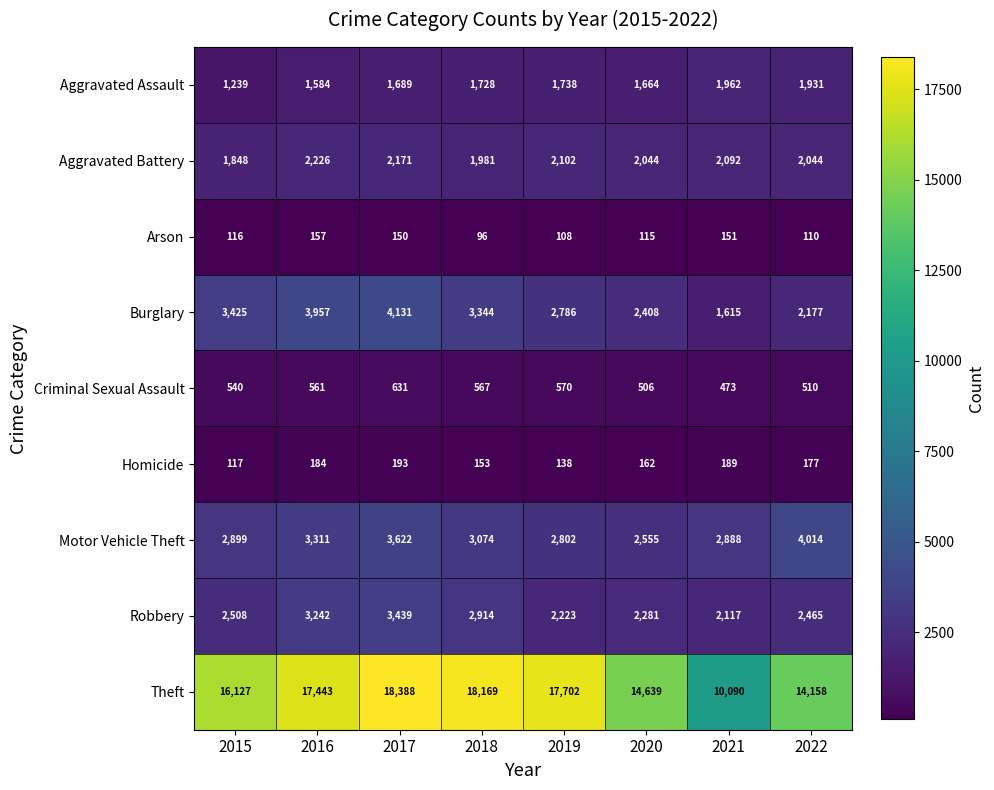

How many series are shown in this chart?

9